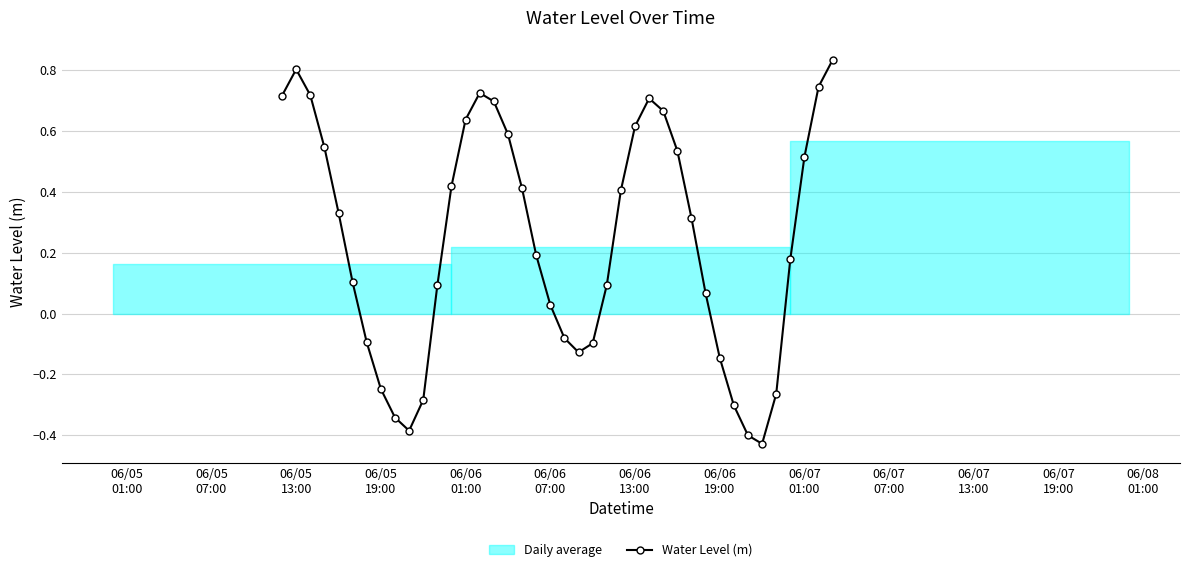

How many interior local valleys does the Water Level (m) series have?

3